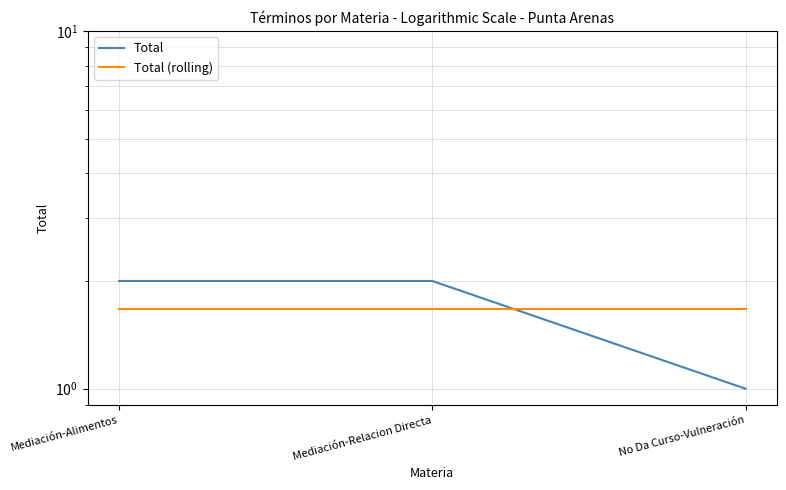

Does the chart have visible grid lines?

Yes